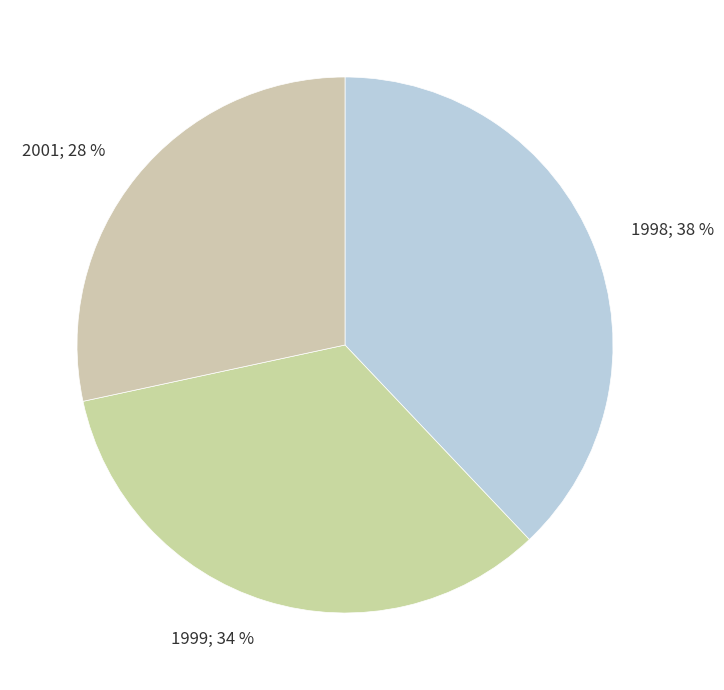

Approximately how many times larger is the value at 1999 compared to 1998?

0.9